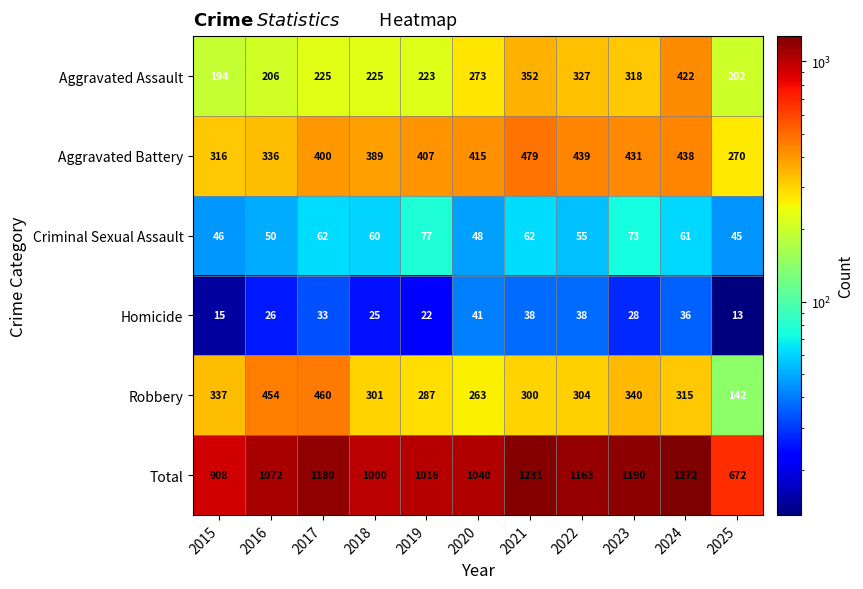

Is the value of Aggravated Assault at 2022 greater than the value of Criminal Sexual Assault at 2016?

Yes